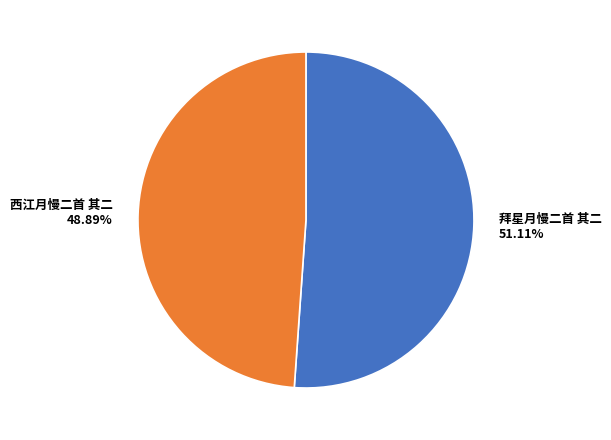

How many slices are in this pie chart?

2